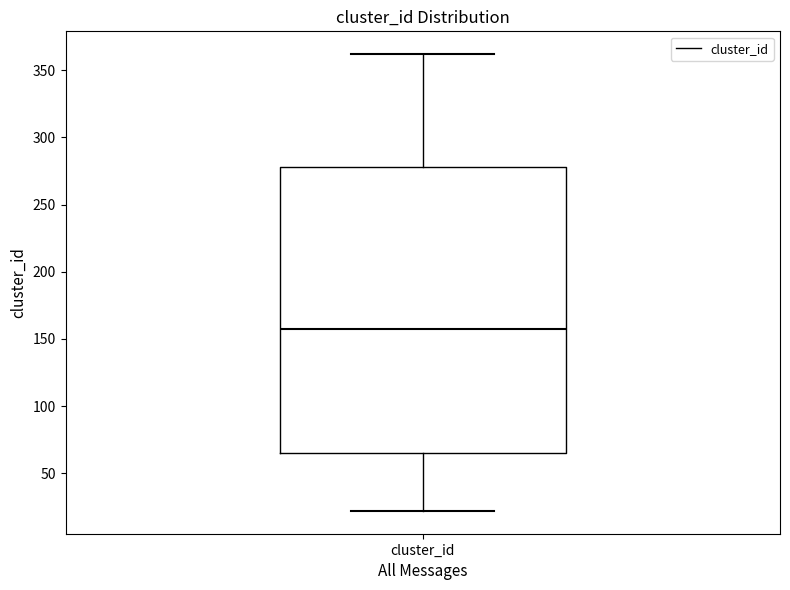

Transcribe this box plot: give where the median line is, the range the box spans, and where the two whiskers end, as read against the y-axis. The values are not printed on the chart, so give them approximately, as read against the axis.

median 160, box 65 to 280, whiskers 20 to 360